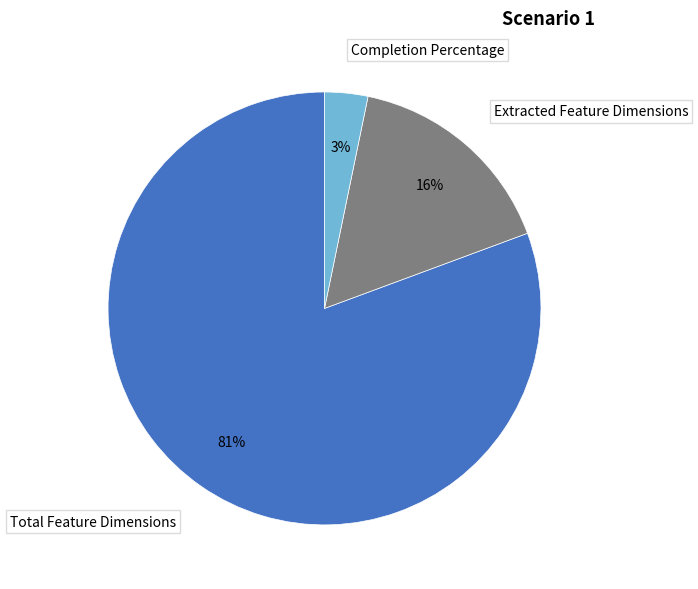

To the nearest percent, what is the average slice percentage?

33%